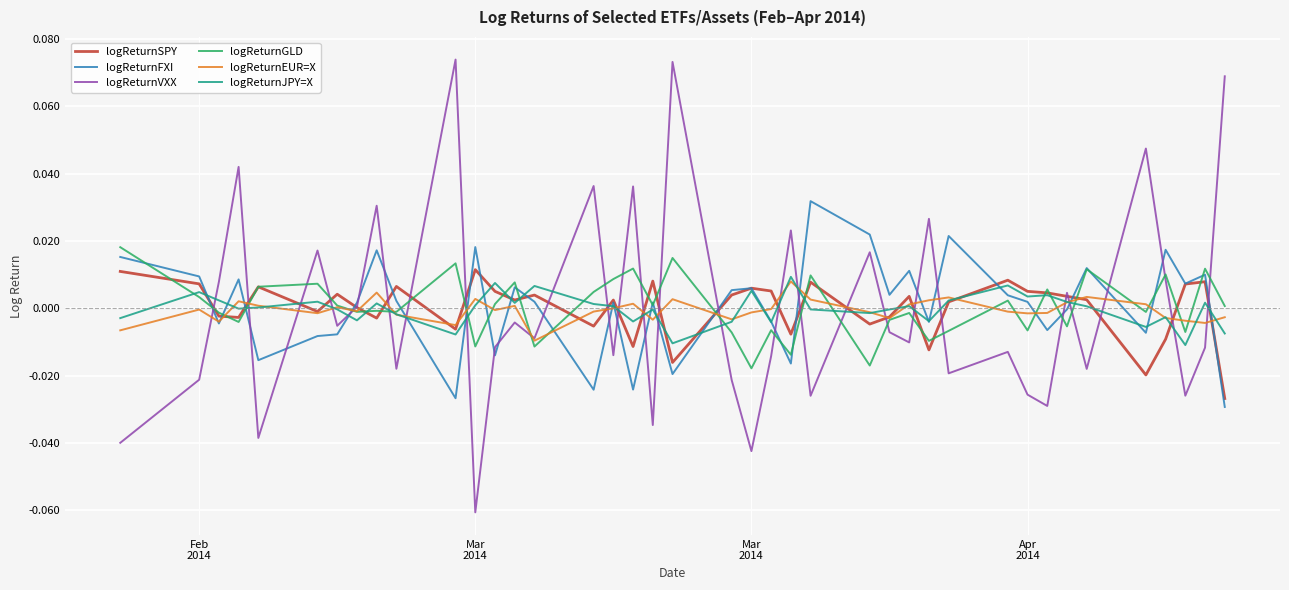

After their last crossing, which series has the higher values: logReturnGLD or logReturnVXX?

logReturnVXX